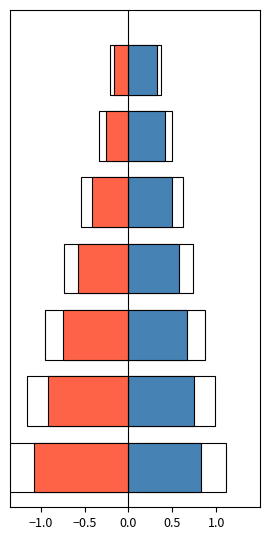

How many groups of bars are there?

7